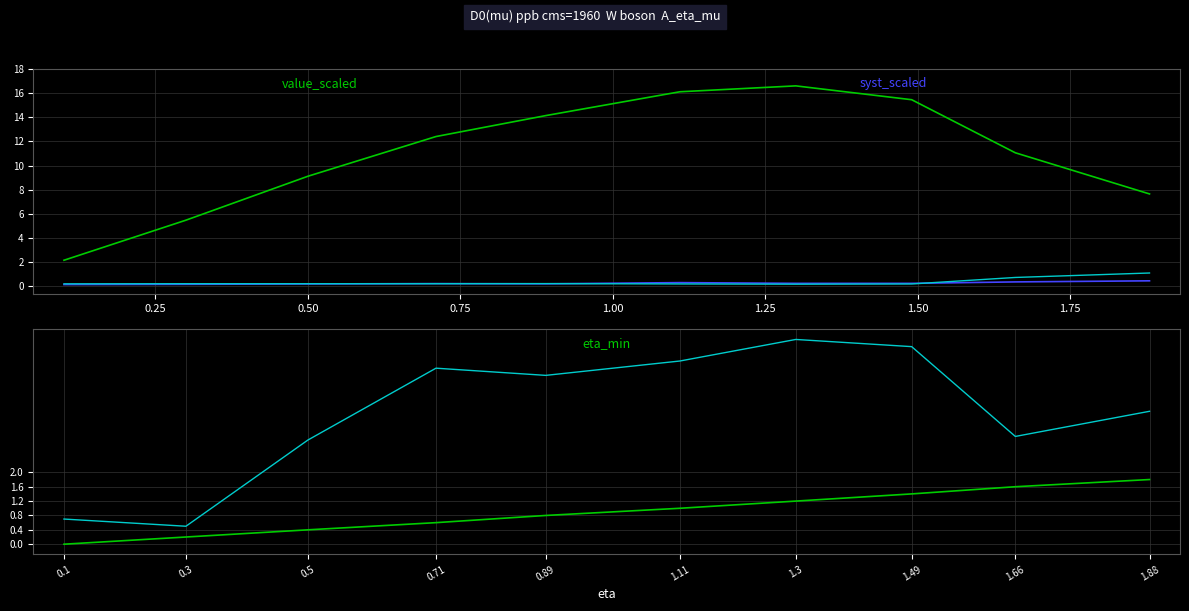

How many interior local peaks does the stat_scaled series have?

1